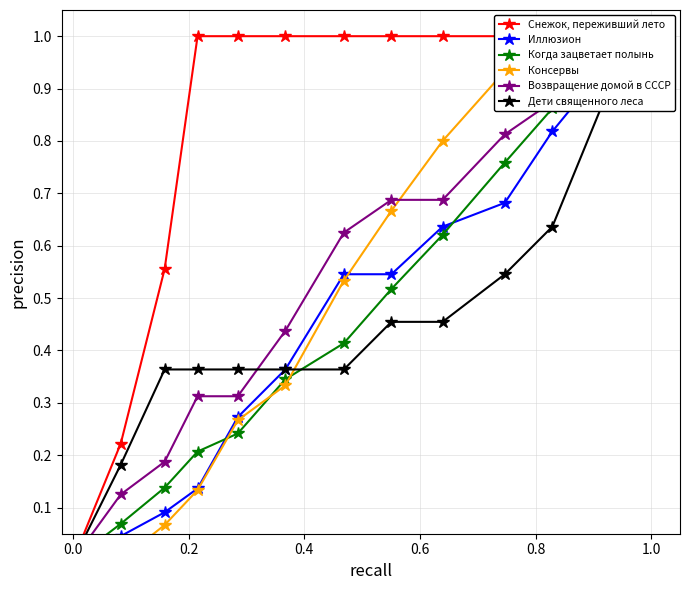

True or false: Снежок, переживший лето and Иллюзион intersect in this chart.

False